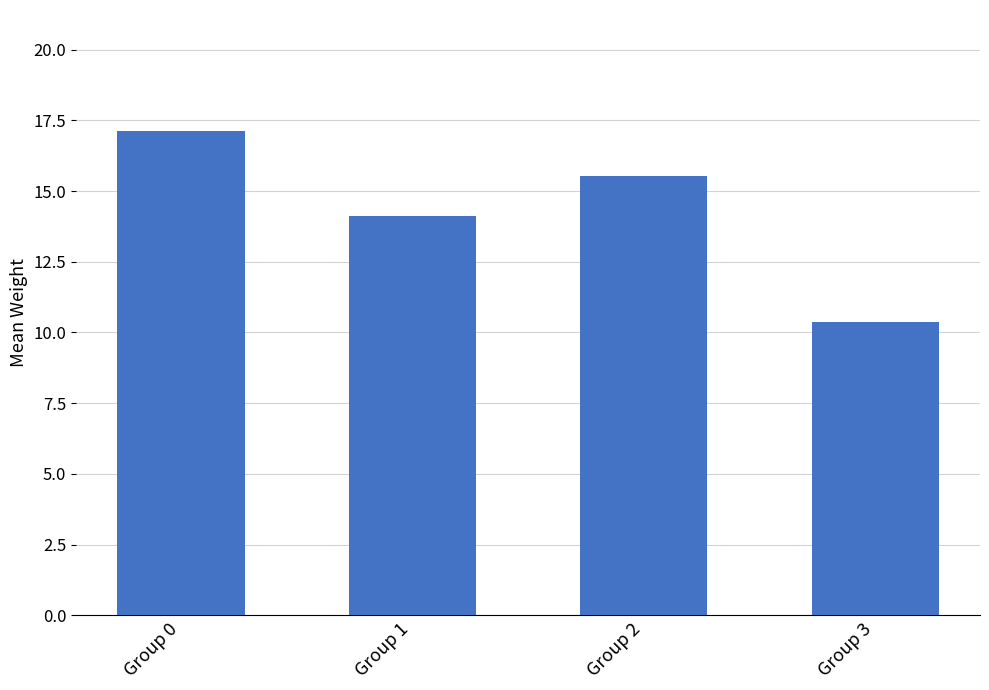

What is the maximum value shown in the chart?

17.1